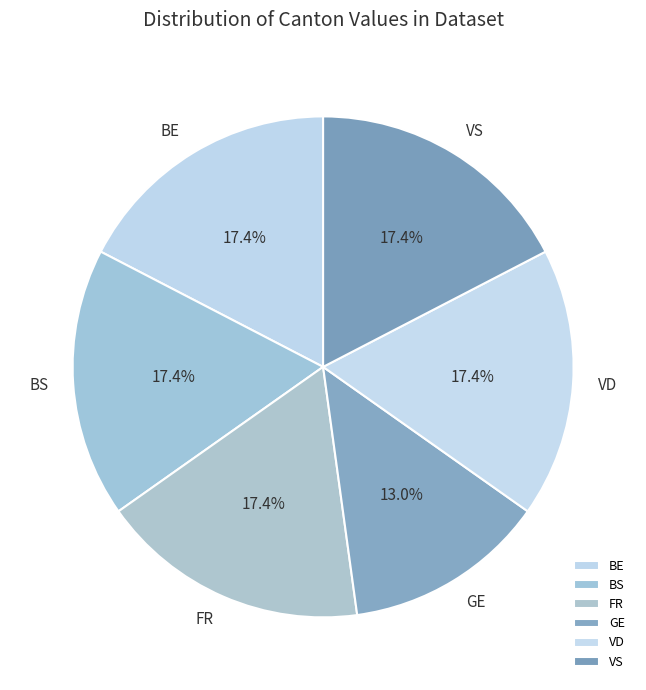

Count the number of slices in the pie.

6